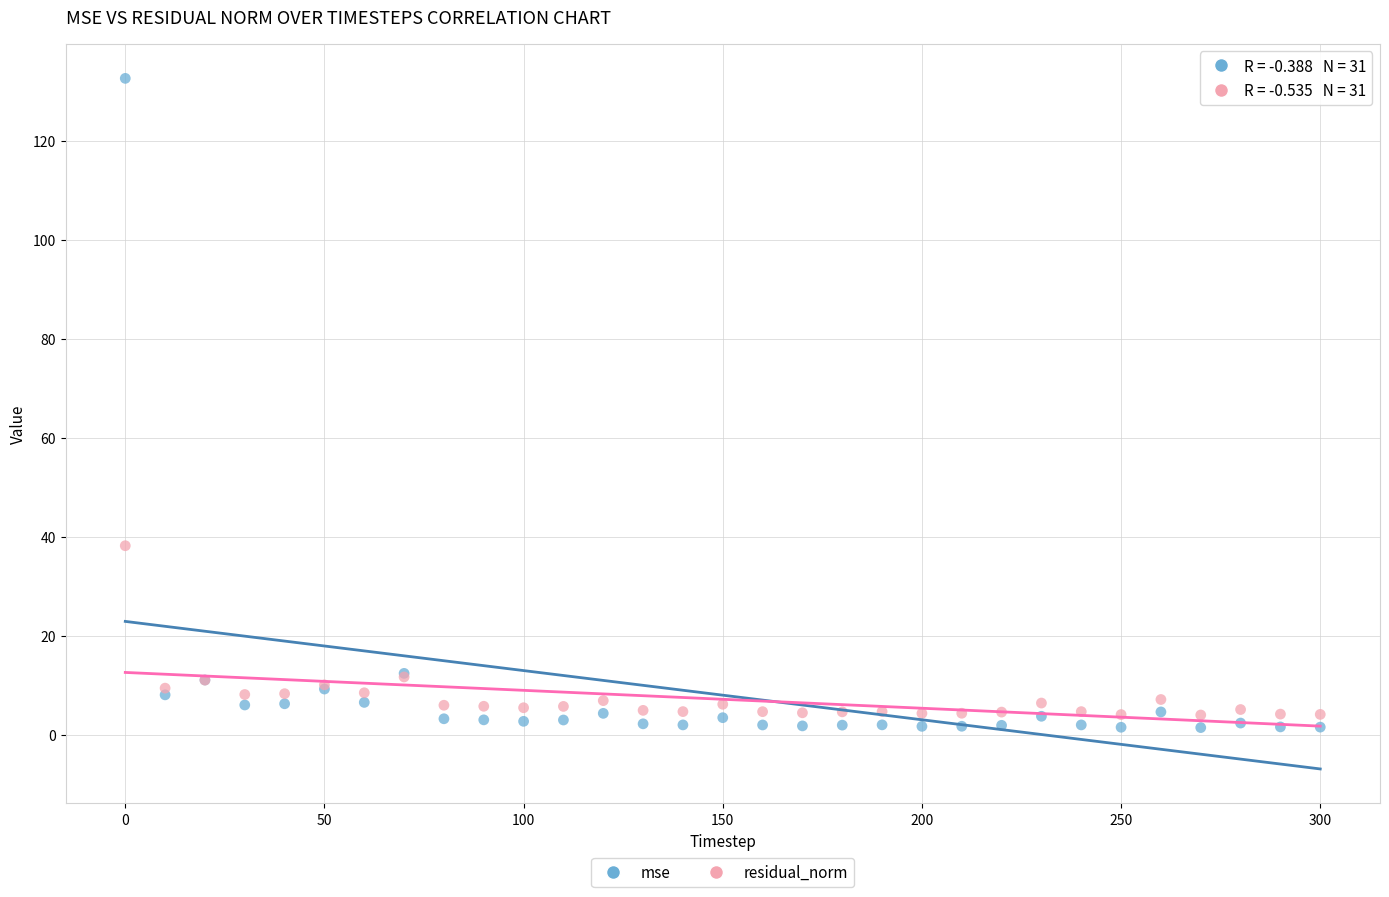

What is the X range (max minus min) for the scatter plot?

300.0